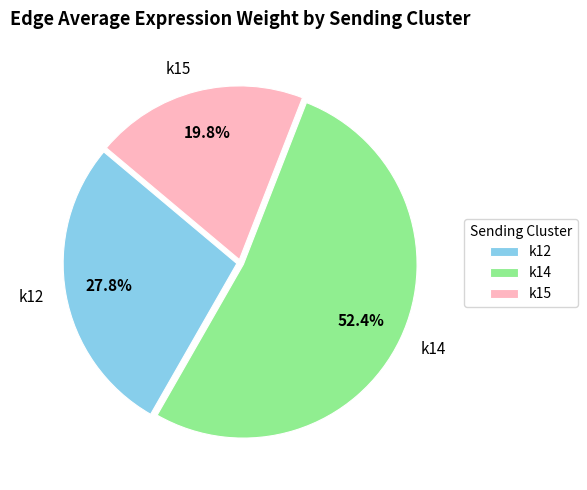

What is the ratio of the value at k12 to the value at k15?

1.4